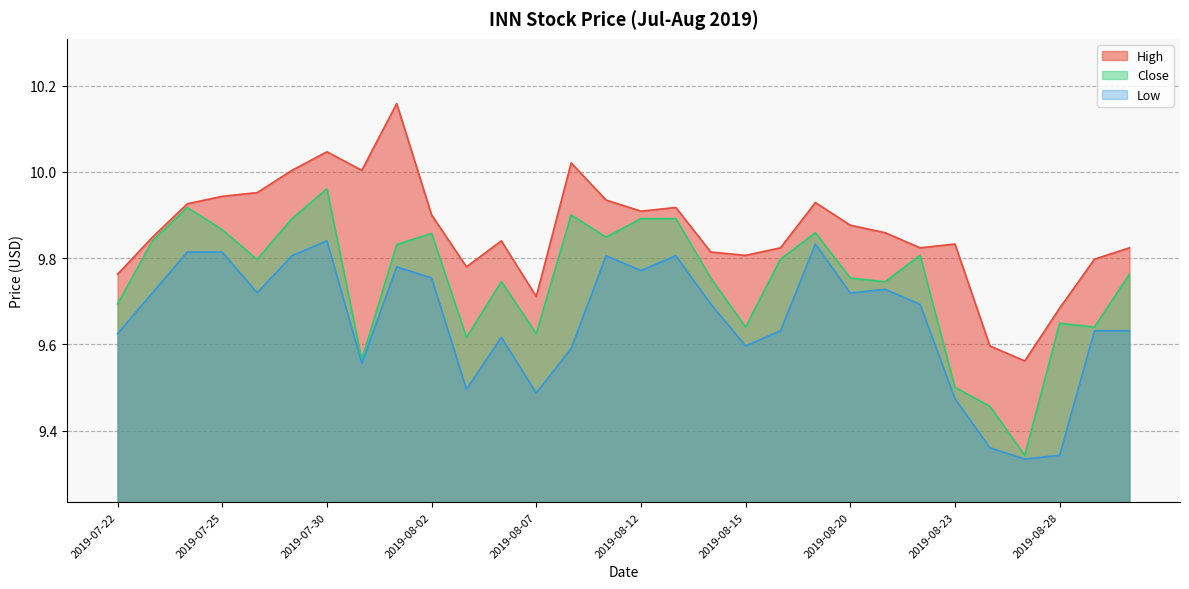

Rank the series by their average value, from highest to lowest.

High, Close, Low